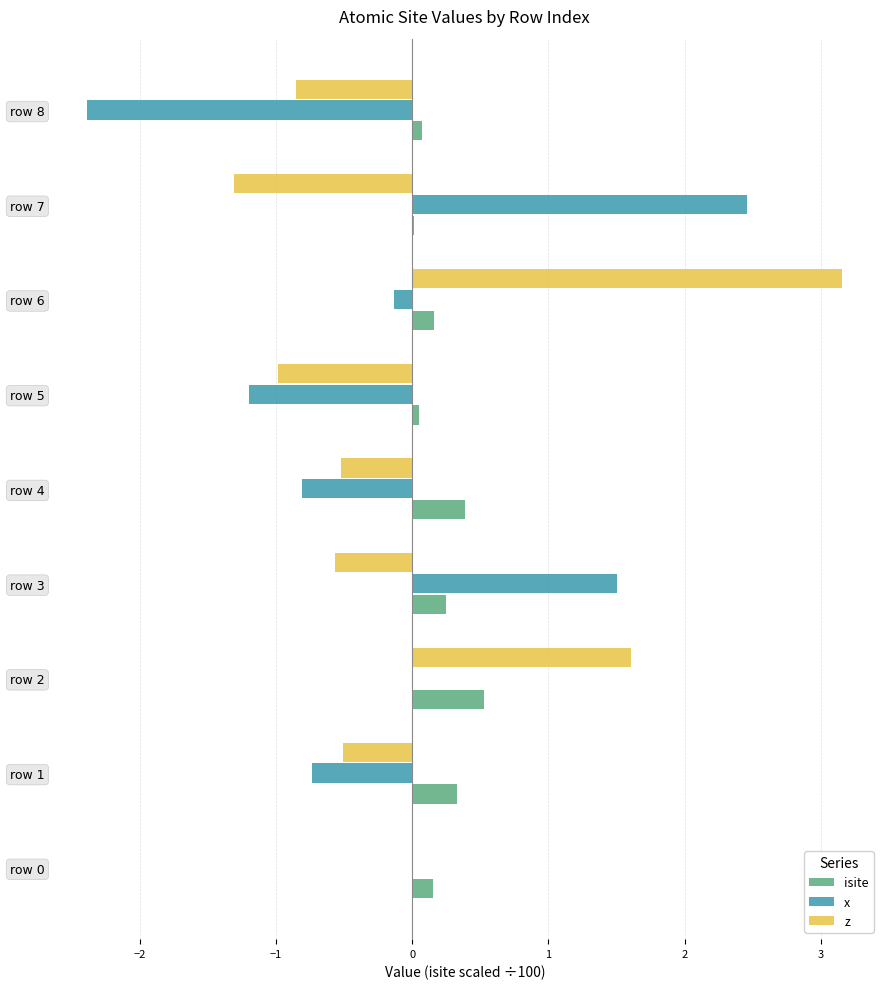

Which category has the highest value in the x series?

row 7